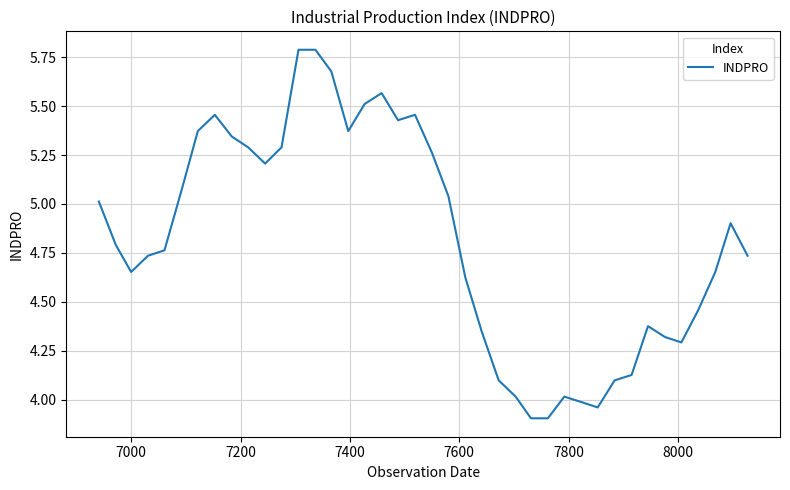

True or false: there are more than 1 points higher than both neighbors.

True